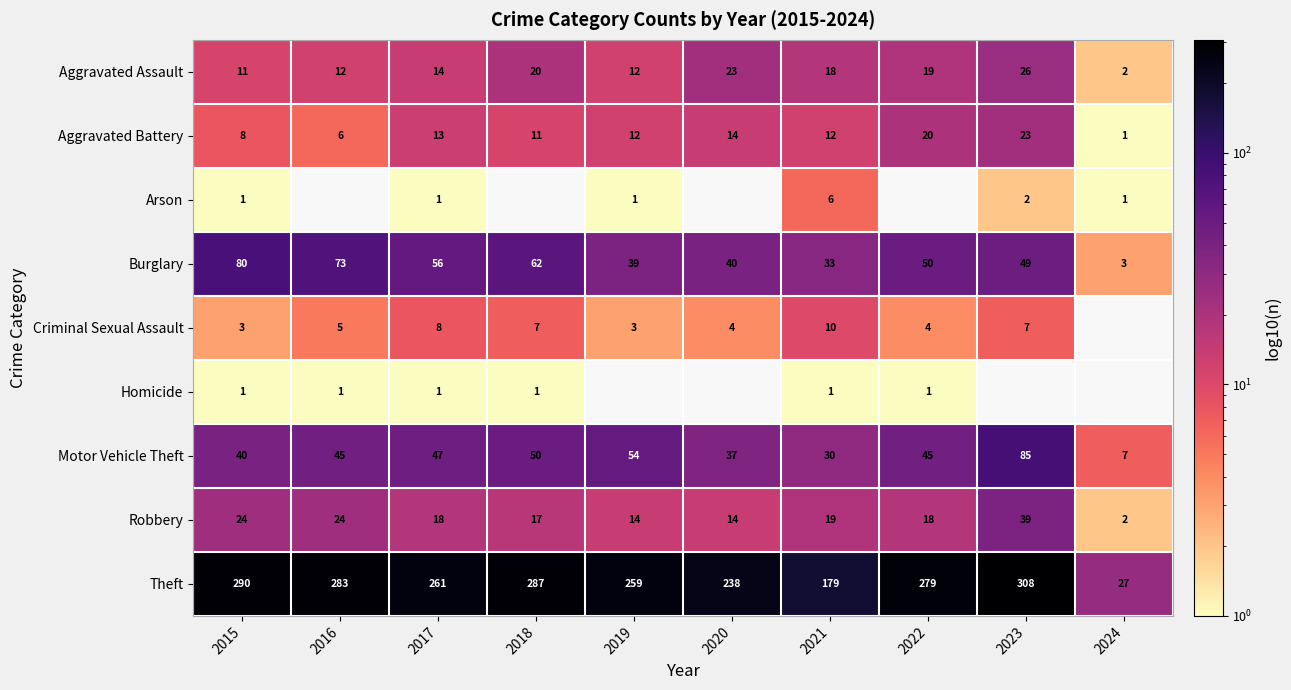

At which category is the sum across all series the highest?

2015